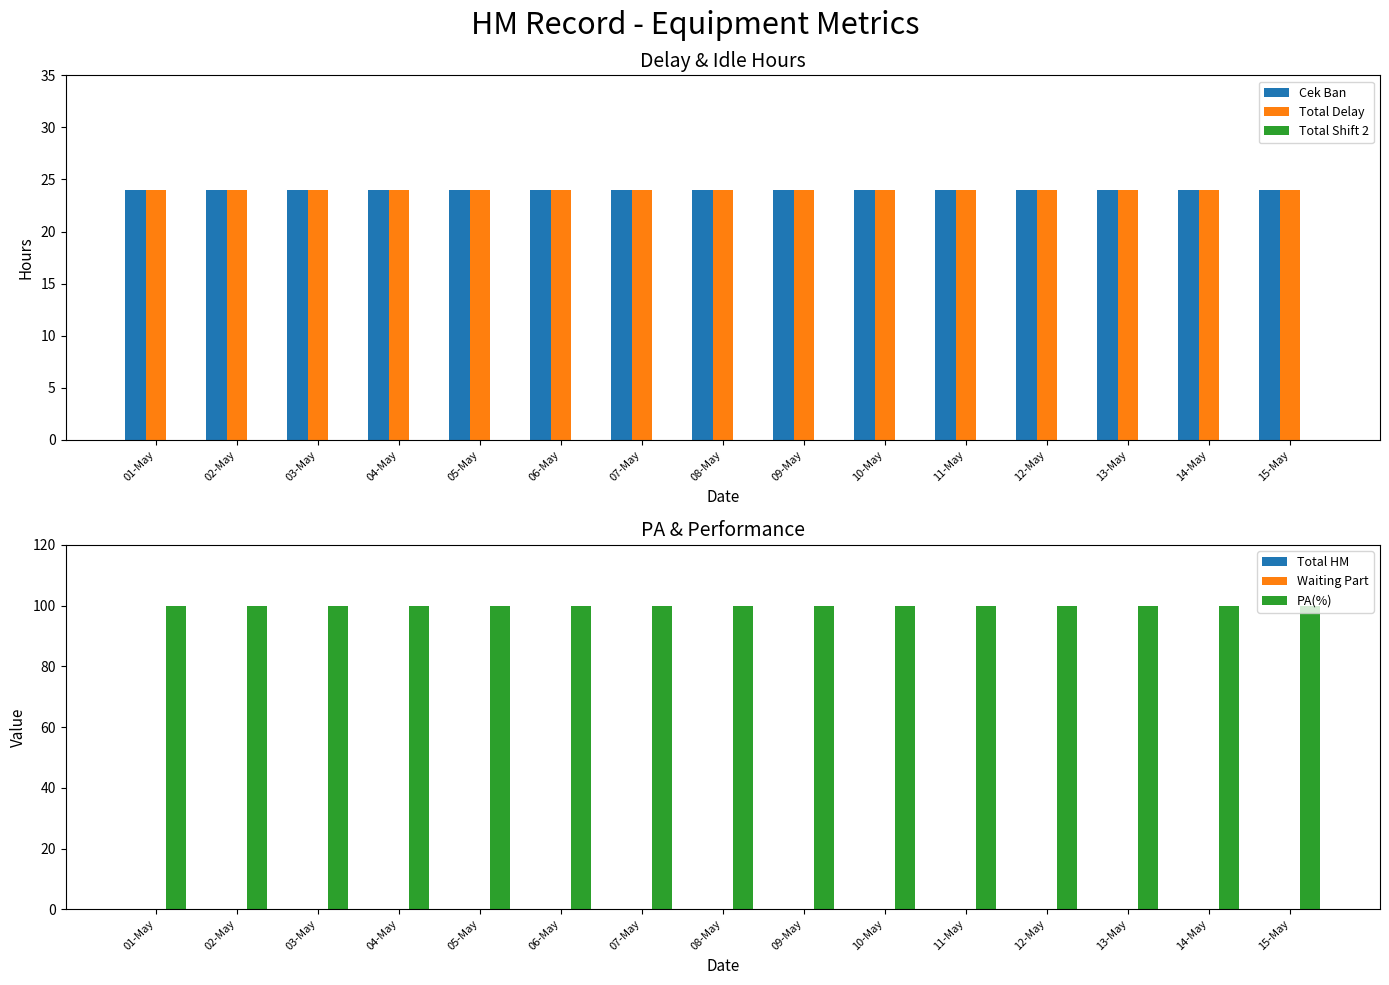

Which series has the largest total across all categories?

PA(%)